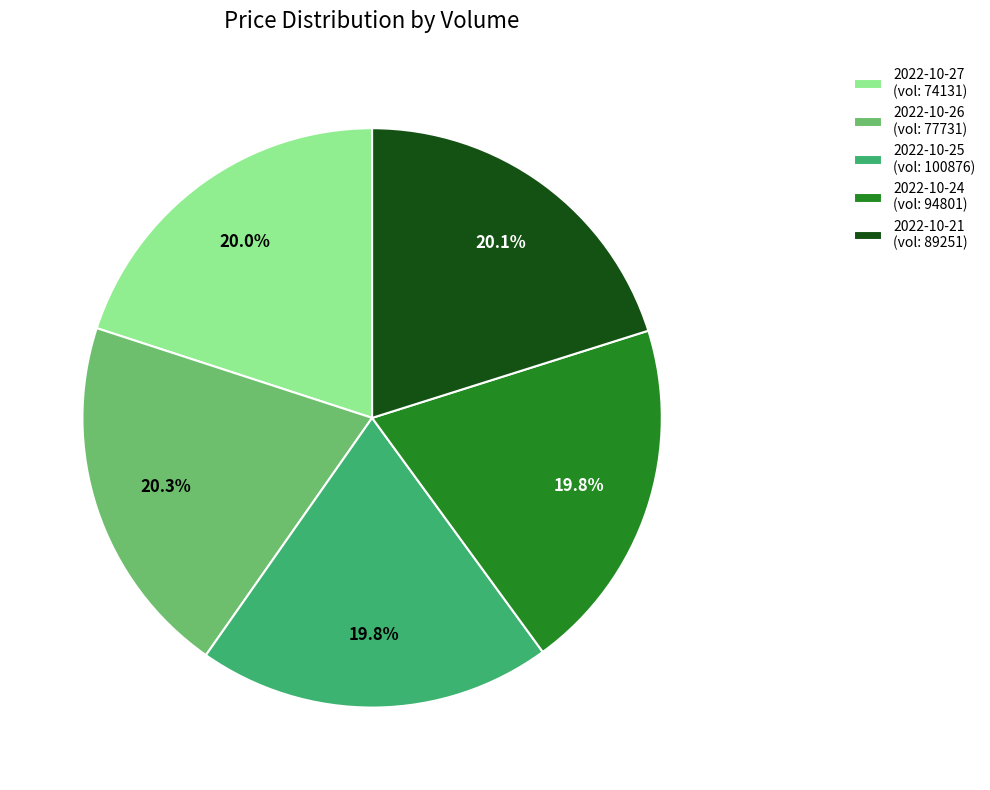

Combined, what portion of the pie is 2022-10-24 (vol: 94801) and 2022-10-25 (vol: 100876)?

39.6%